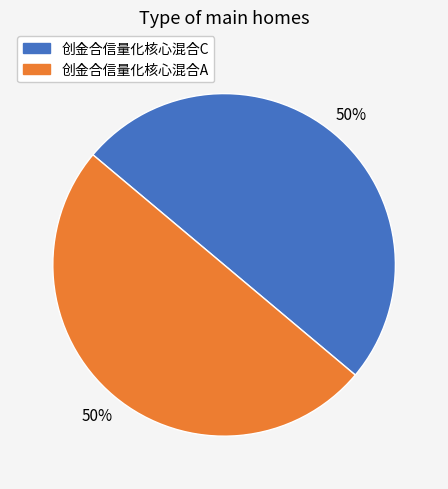

Combined, do 创金合信量化核心混合A and 创金合信量化核心混合C account for over 50%?

Yes